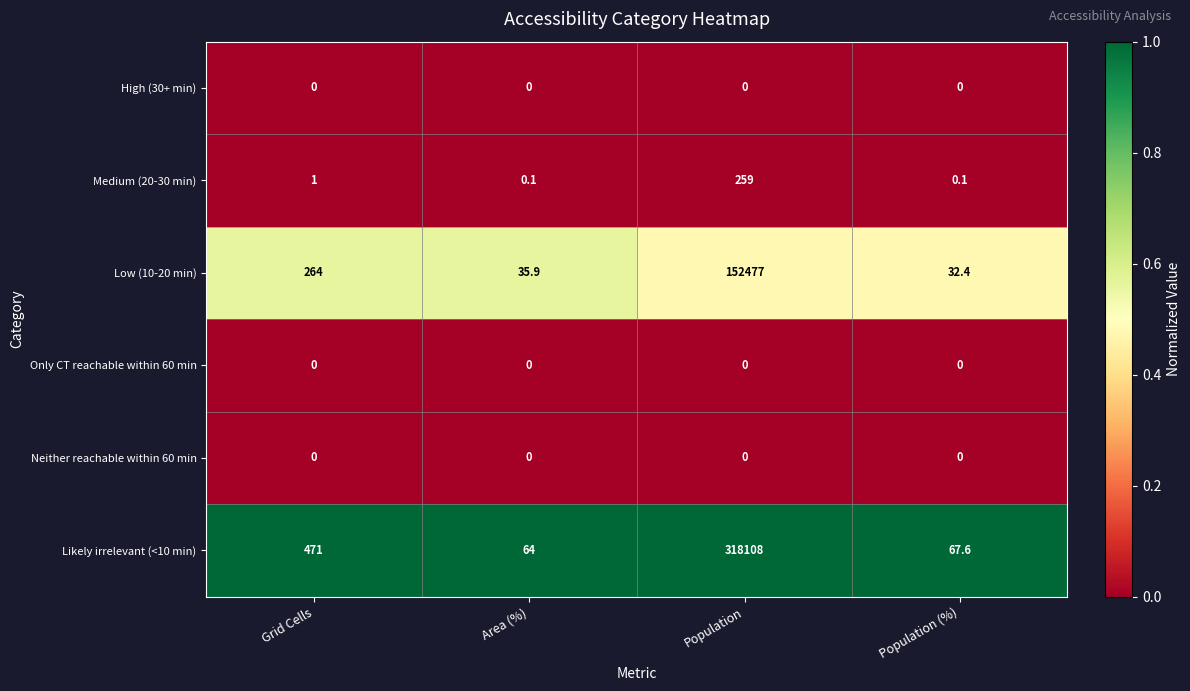

How many series are shown in this chart?

6